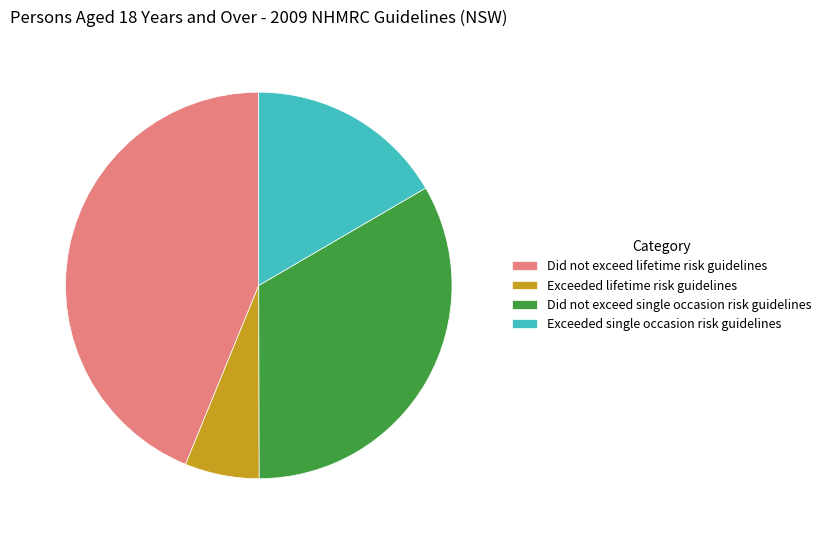

Is there any slice that represents more than half of the pie?

No